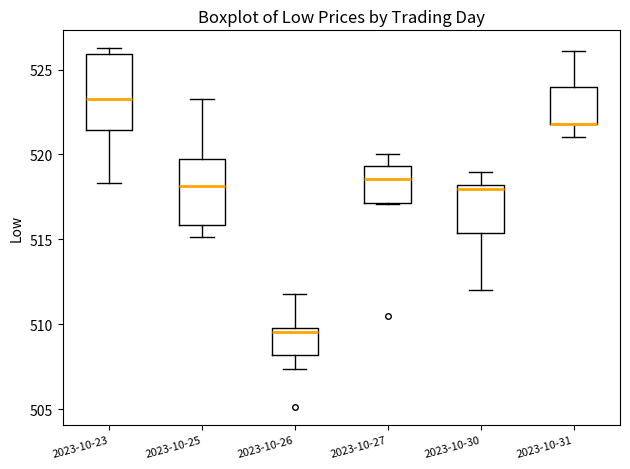

Comparing the boxes themselves (not the whiskers), which one is the tallest?

2023-10-23